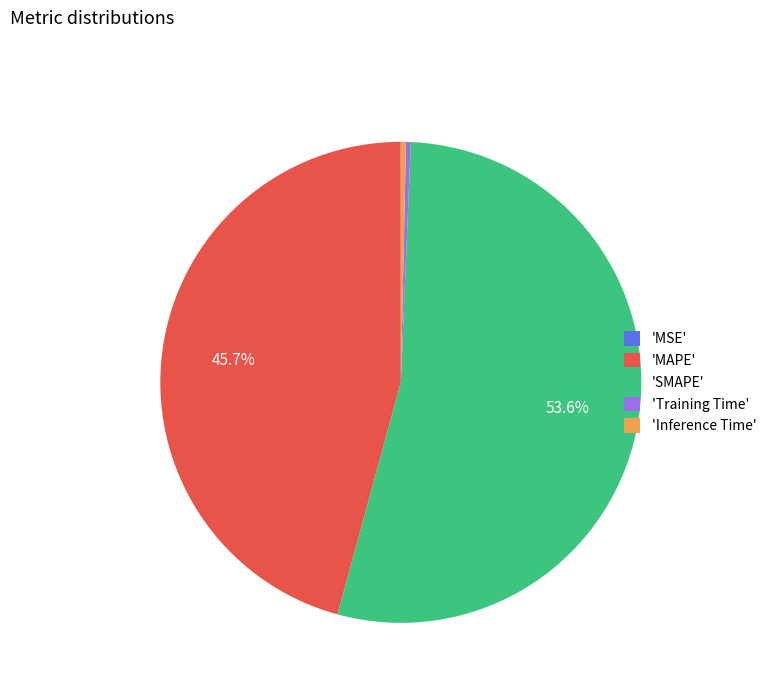

What is the largest slice in the pie chart?

'SMAPE'